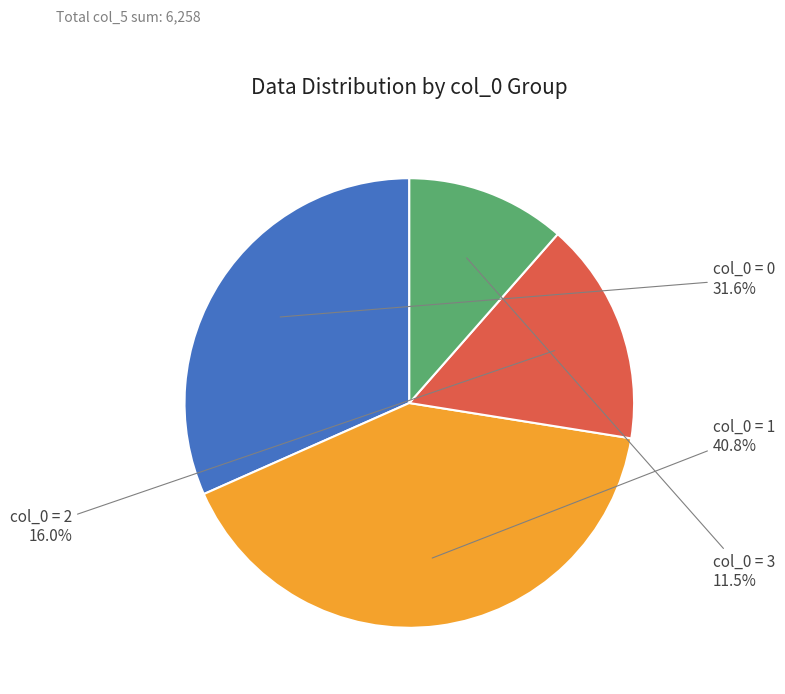

What is the ratio of the value at col_0 = 3 to the value at col_0 = 1?

0.3